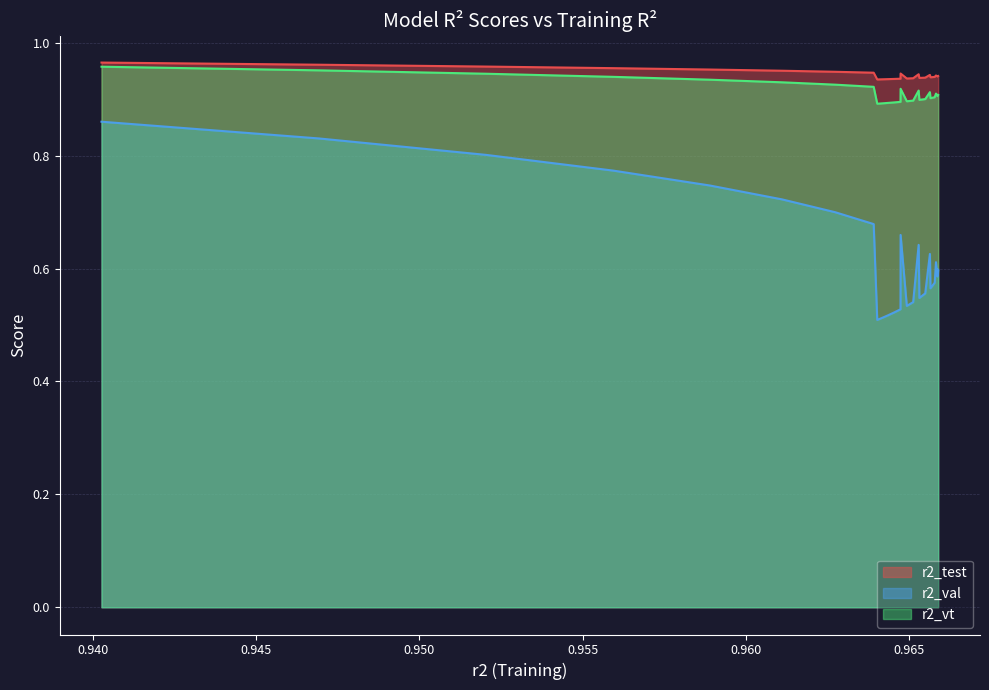

Reading left to right, what are all the values shown in this chart?

r2_test: 1.0	1.0	1.0	1.0	1.0	1.0	0.9	0.9	0.9	0.9	0.9	0.9	0.9	0.9	0.9	0.9	0.9	0.9	0.9	0.9	0.9	0.9	0.9	0.9	0.9
r2_val: 0.9	0.8	0.8	0.8	0.7	0.7	0.7	0.7	0.5	0.5	0.5	0.5	0.5	0.7	0.5	0.5	0.6	0.5	0.6	0.6	0.6	0.6	0.6	0.6	0.6
r2_vt: 1.0	1.0	0.9	0.9	0.9	0.9	0.9	0.9	0.9	0.9	0.9	0.9	0.9	0.9	0.9	0.9	0.9	0.9	0.9	0.9	0.9	0.9	0.9	0.9	0.9